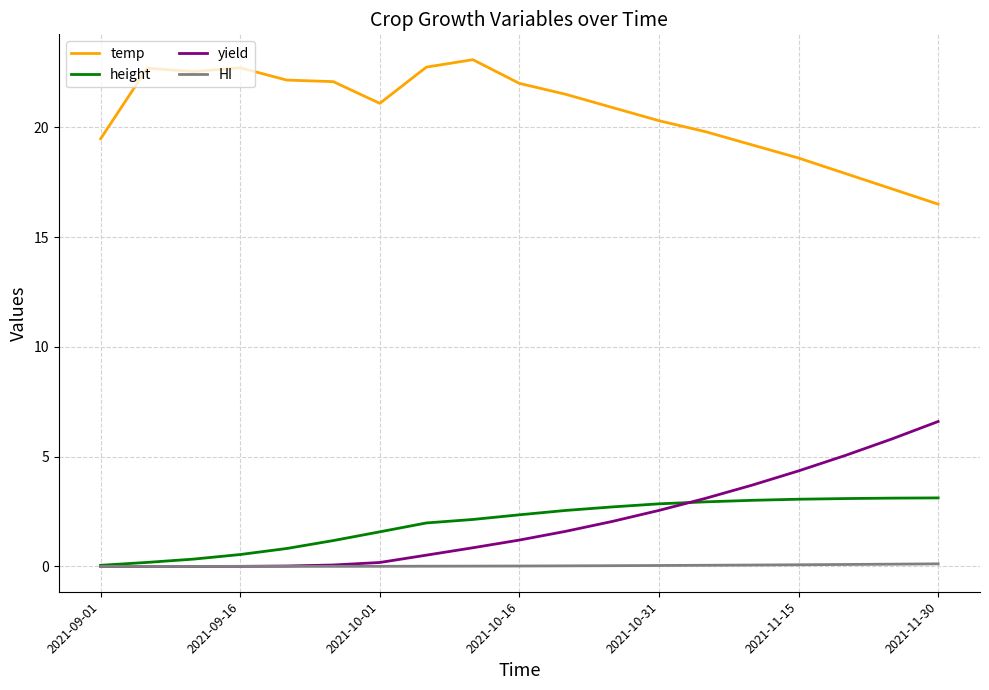

True or false: HI and temp intersect in this chart.

False